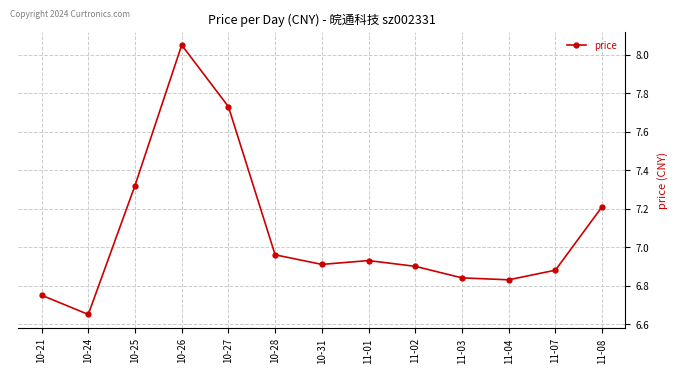

At which category does the data reach its first local valley?

10-24